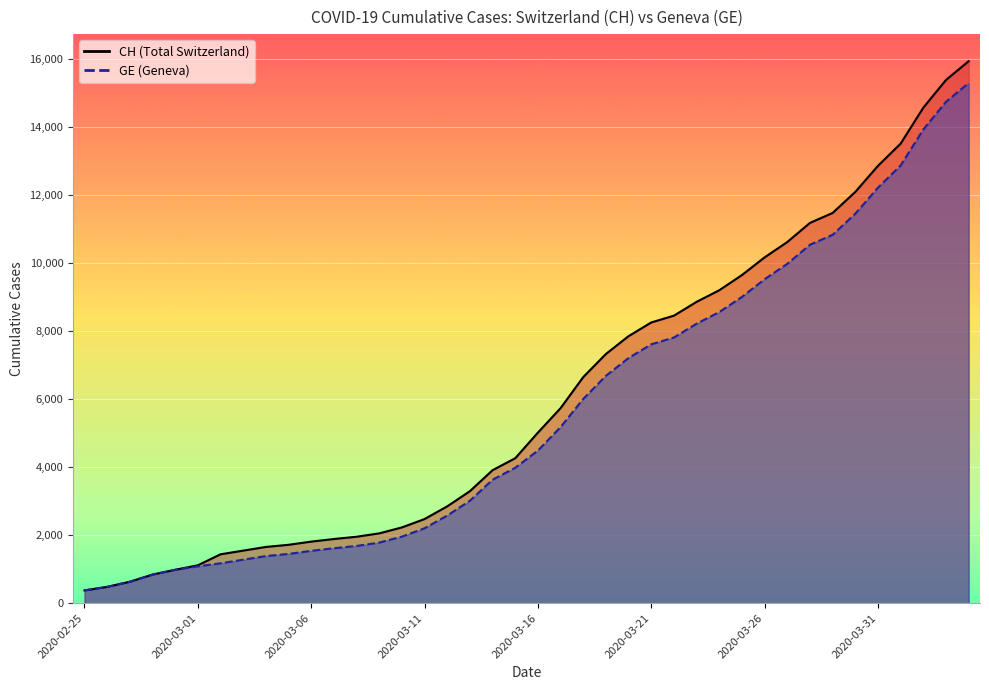

What position from the right is 2020-03-26?

10